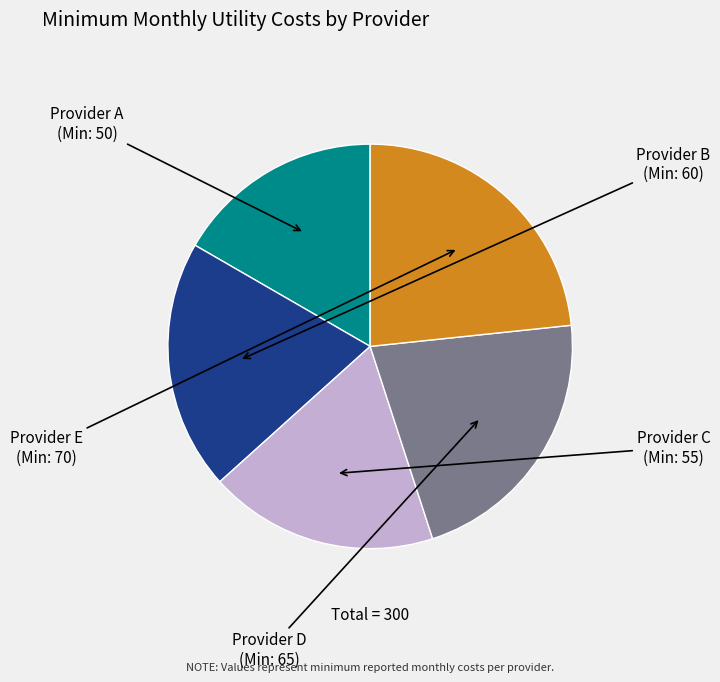

Does Provider E account for over 50% of the chart?

No